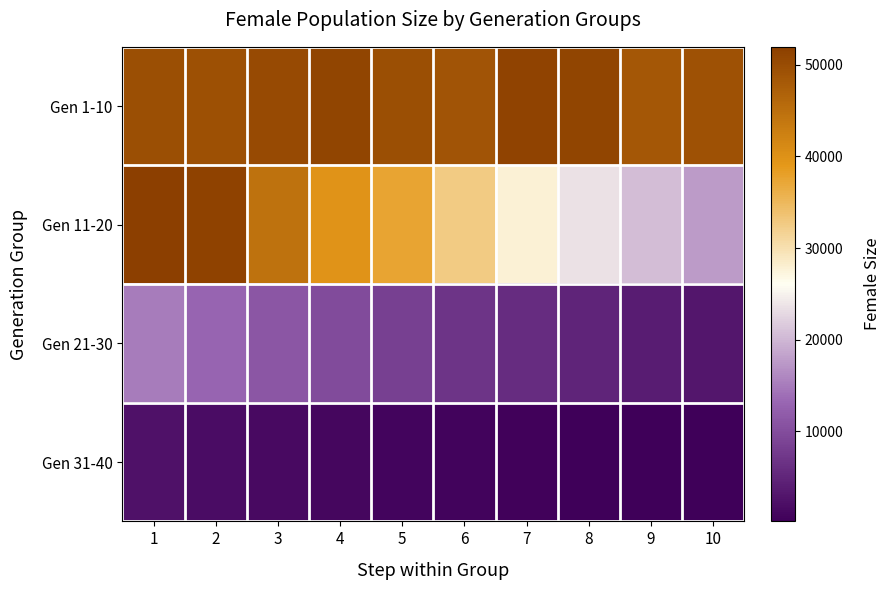

At which category does the chart reach its peak across all series?

1